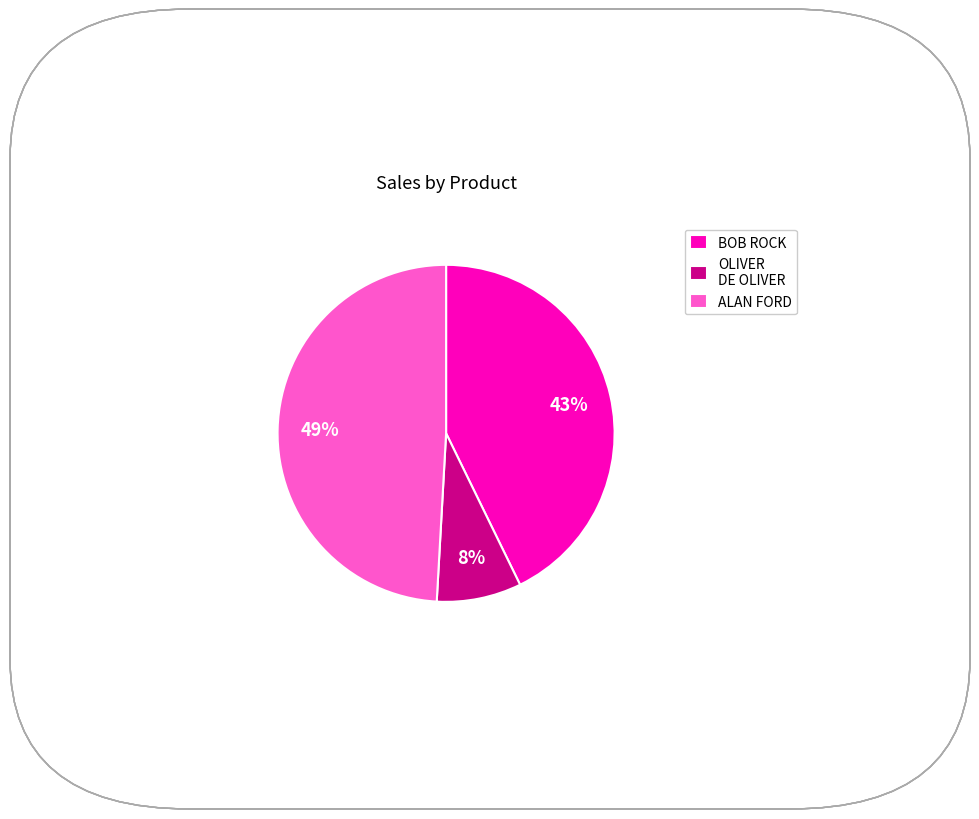

To the nearest percent, what is the difference between the largest and smallest slice percentages?

41%